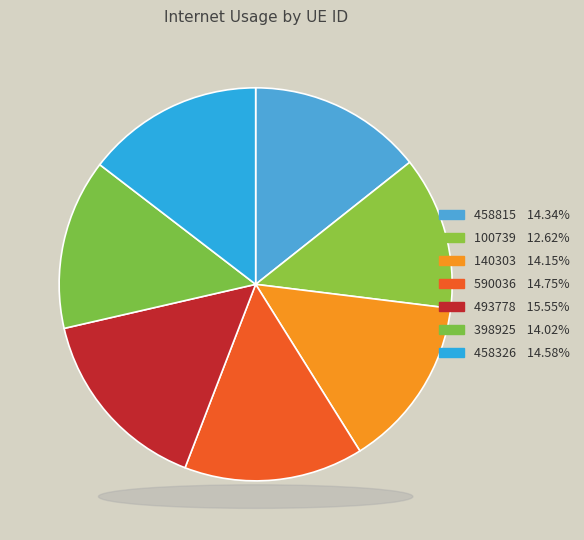

What percentage is the 458815 slice, to the nearest percent?

14%